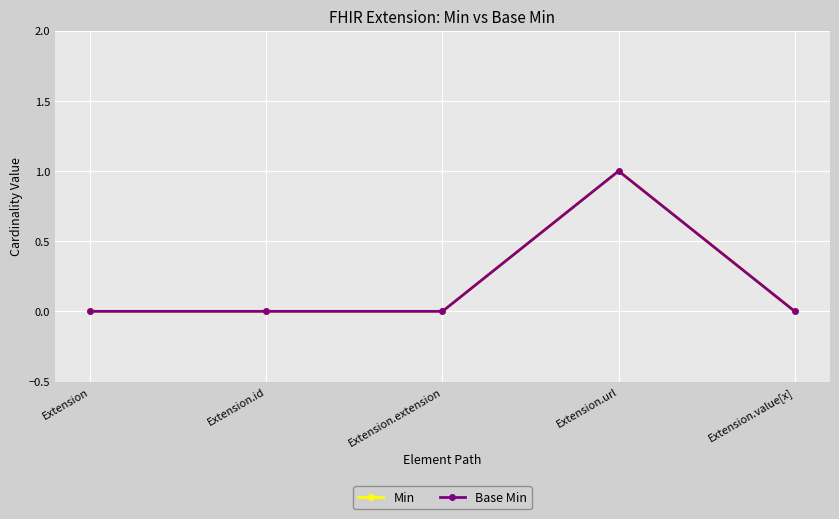

Is it true that Min equals 1 at Extension.url?

True